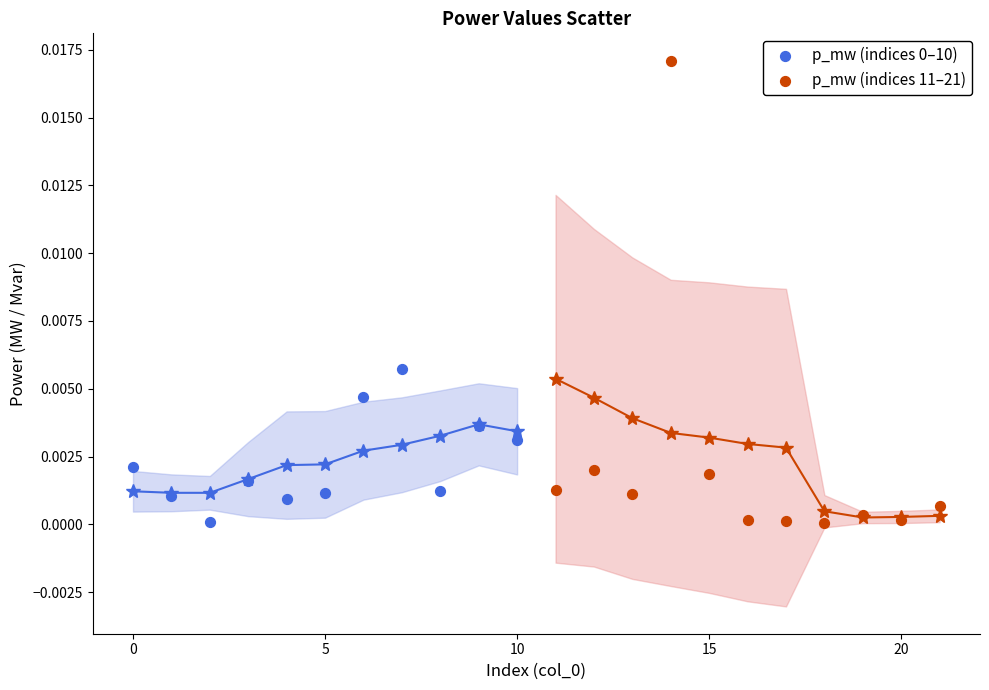

Which series has the largest Y range (max minus min)?

p_mw (indices 11–21)